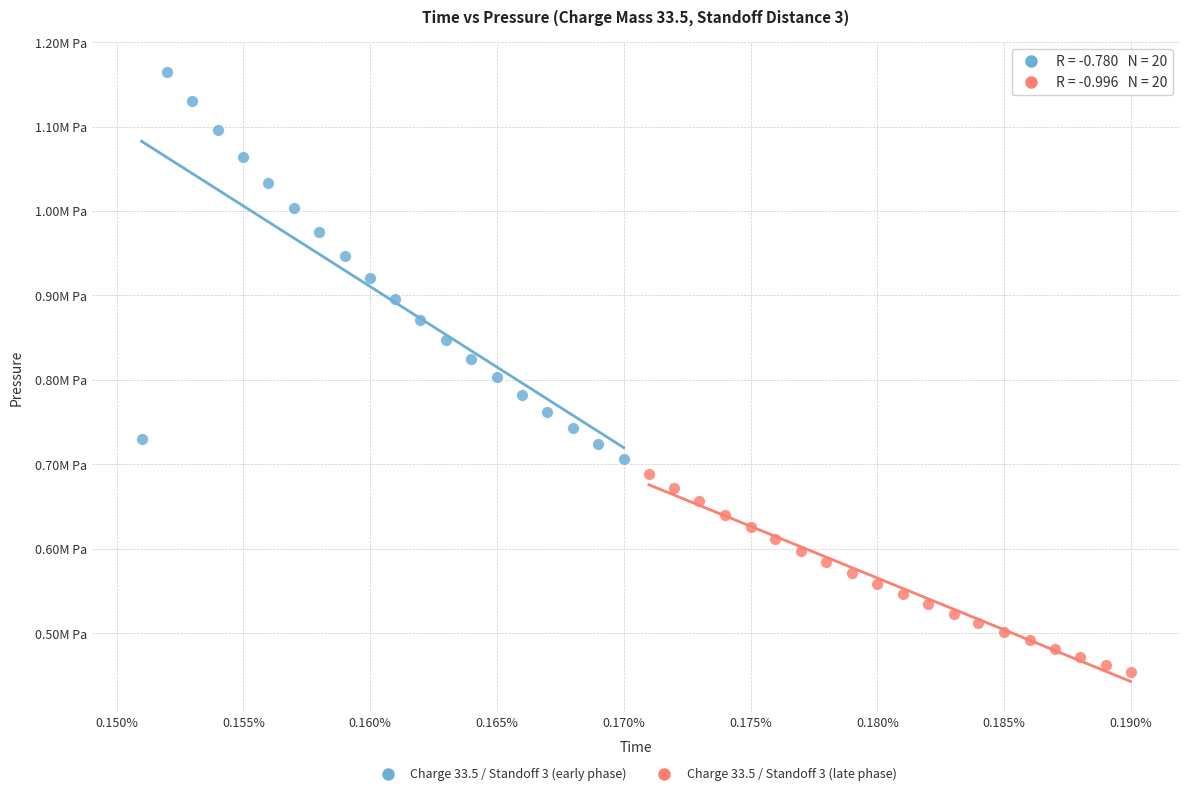

Which series contains the lowest Y value?

Charge 33.5 / Standoff 3 (late phase)